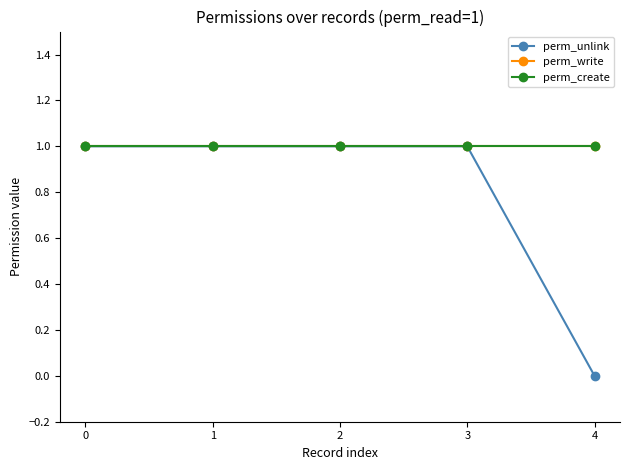

Does the chart have visible grid lines?

No